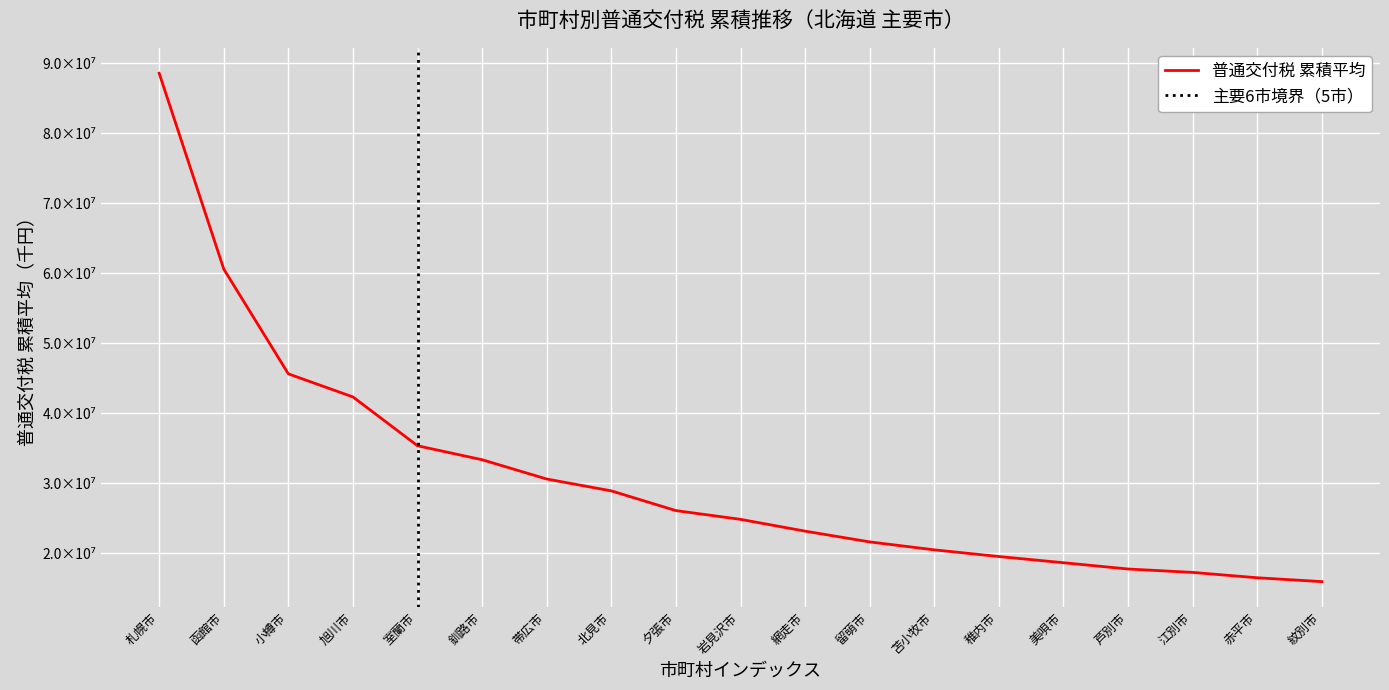

What position from the left is 函館市?

2